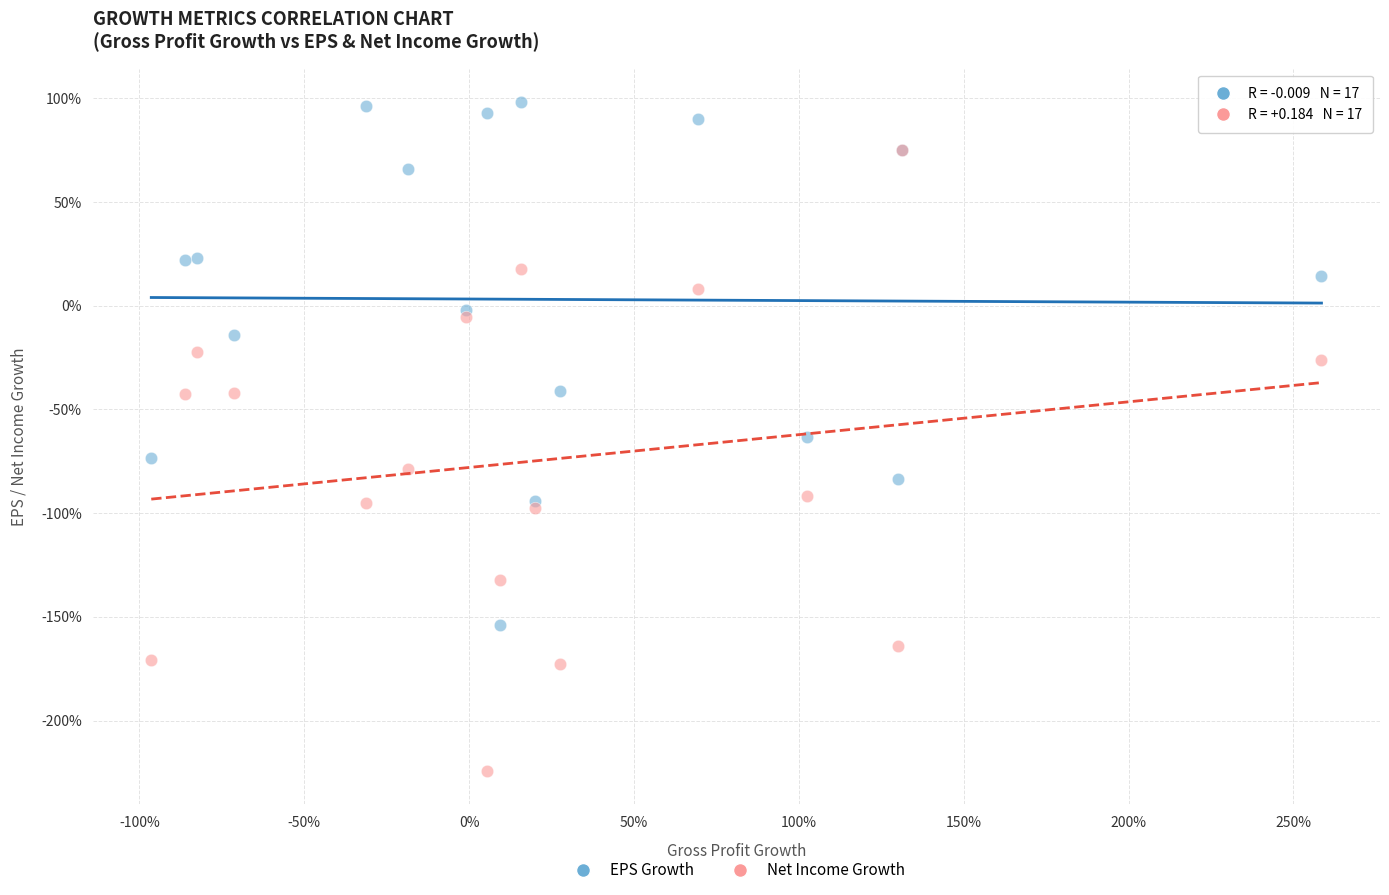

Which series reaches the maximum Y coordinate?

EPS Growth